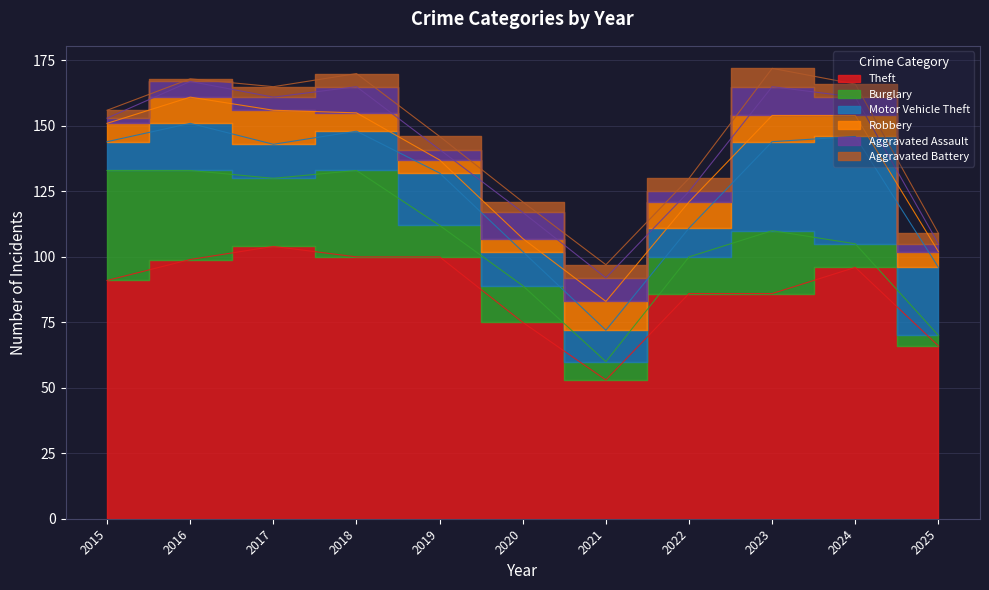

How many lines are shown in the chart?

6